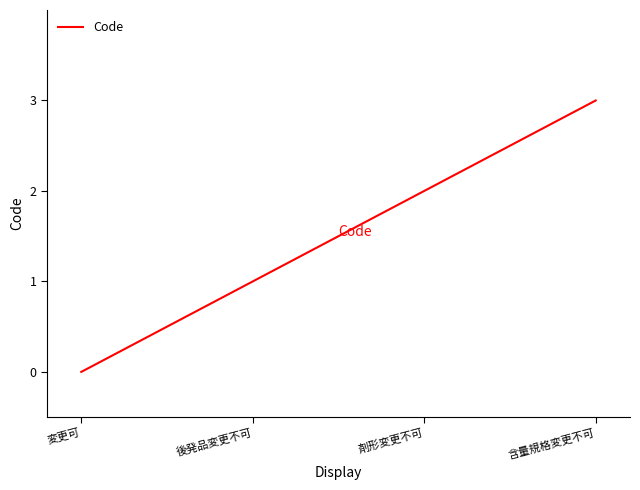

What position from the left is 後発品変更不可?

2